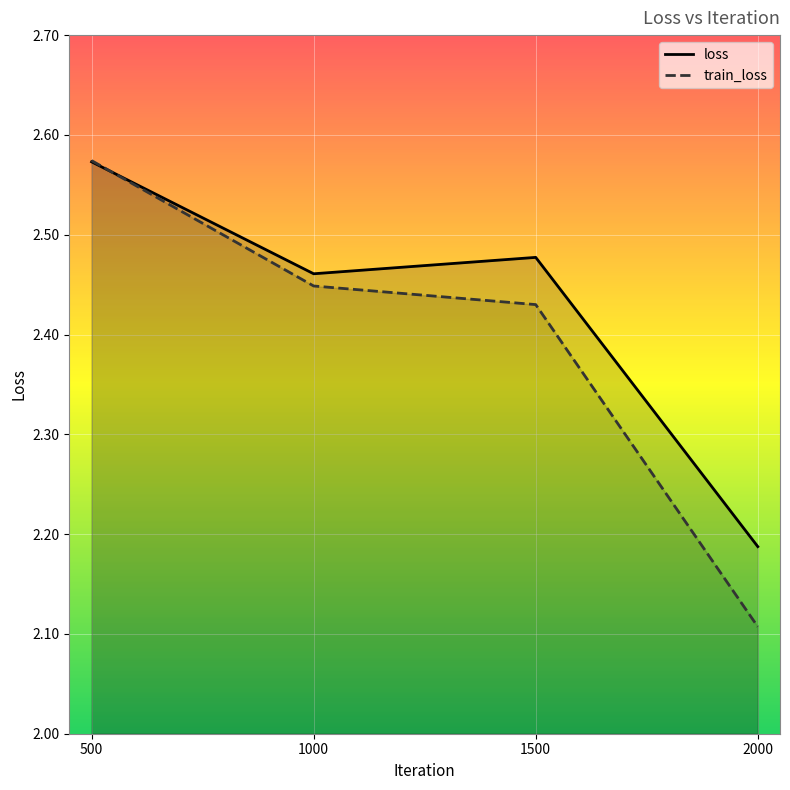

Which series has the largest range (max minus min)?

train_loss